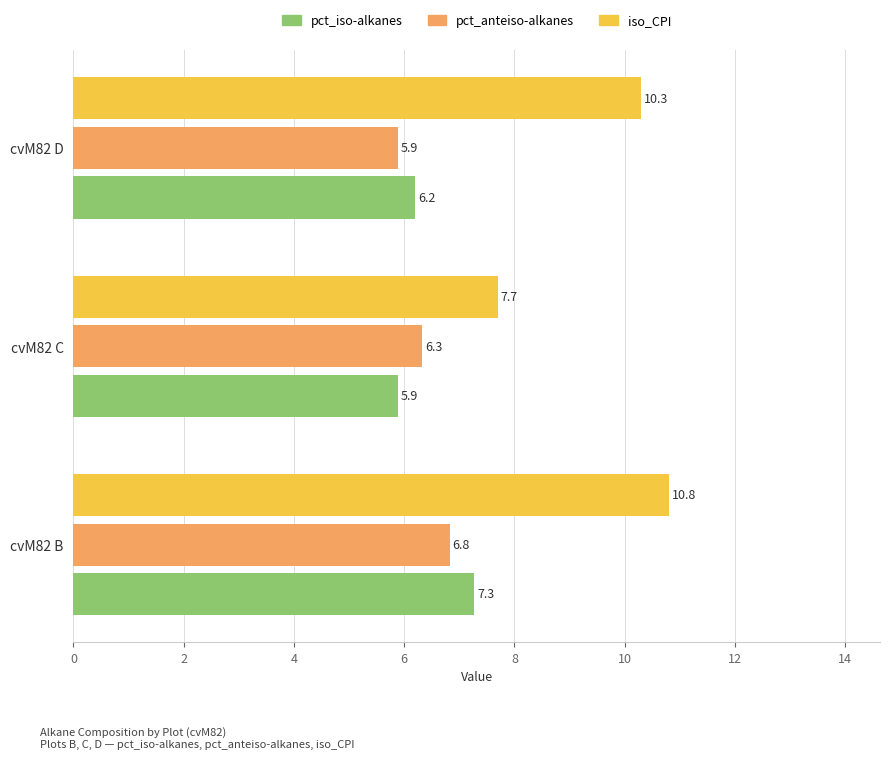

Which series has the largest range (max minus min)?

iso_CPI